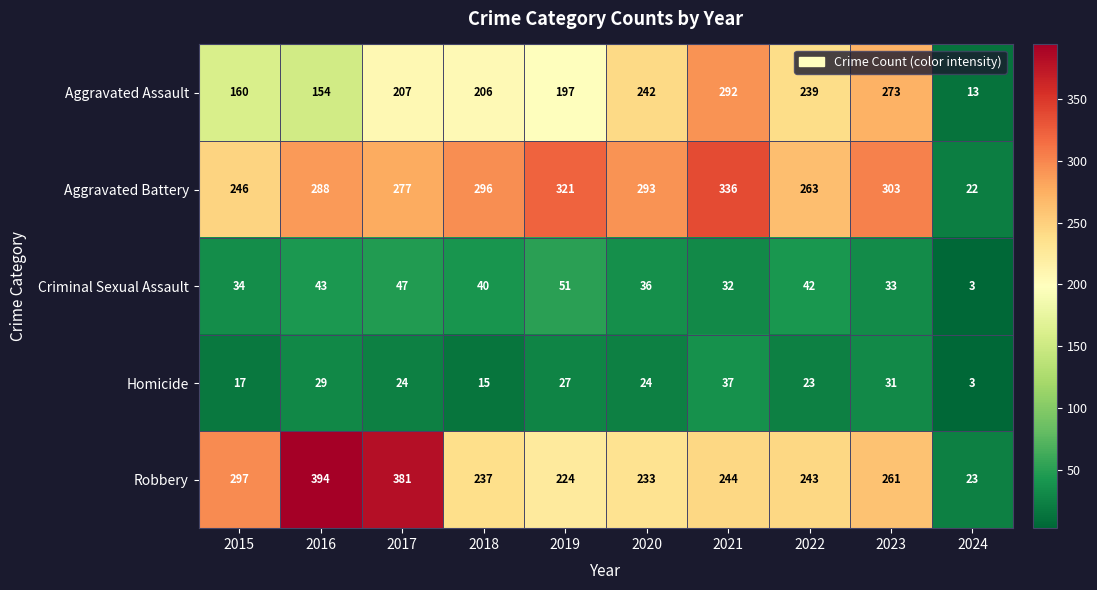

At which label does Robbery first exceed 244?

2015